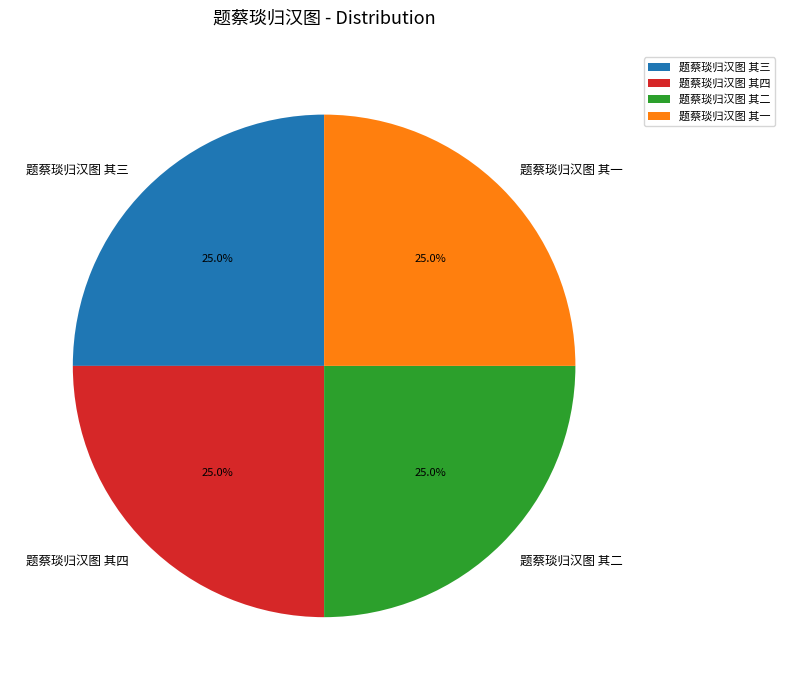

True or false: 题蔡琰归汉图 其二 accounts for 25% of the total.

True